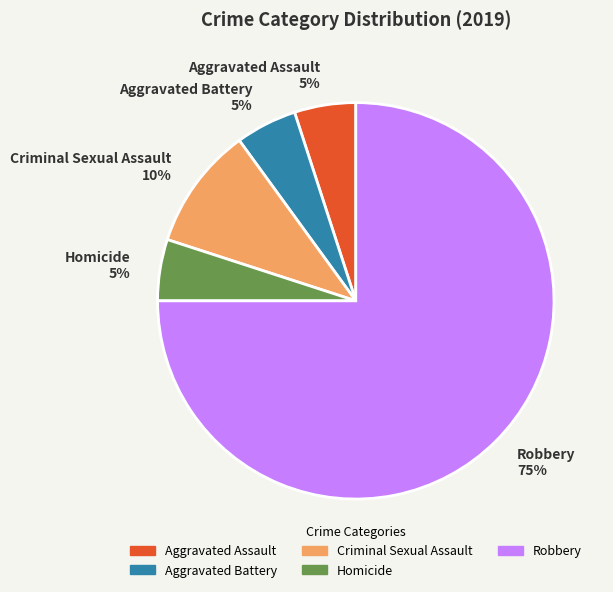

Count the number of slices in the pie.

5